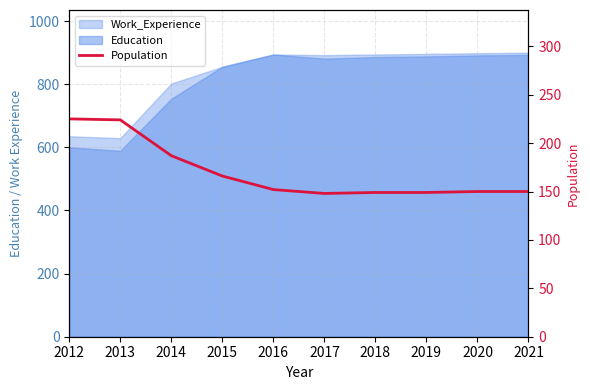

What is the minimum value shown in the chart?

148